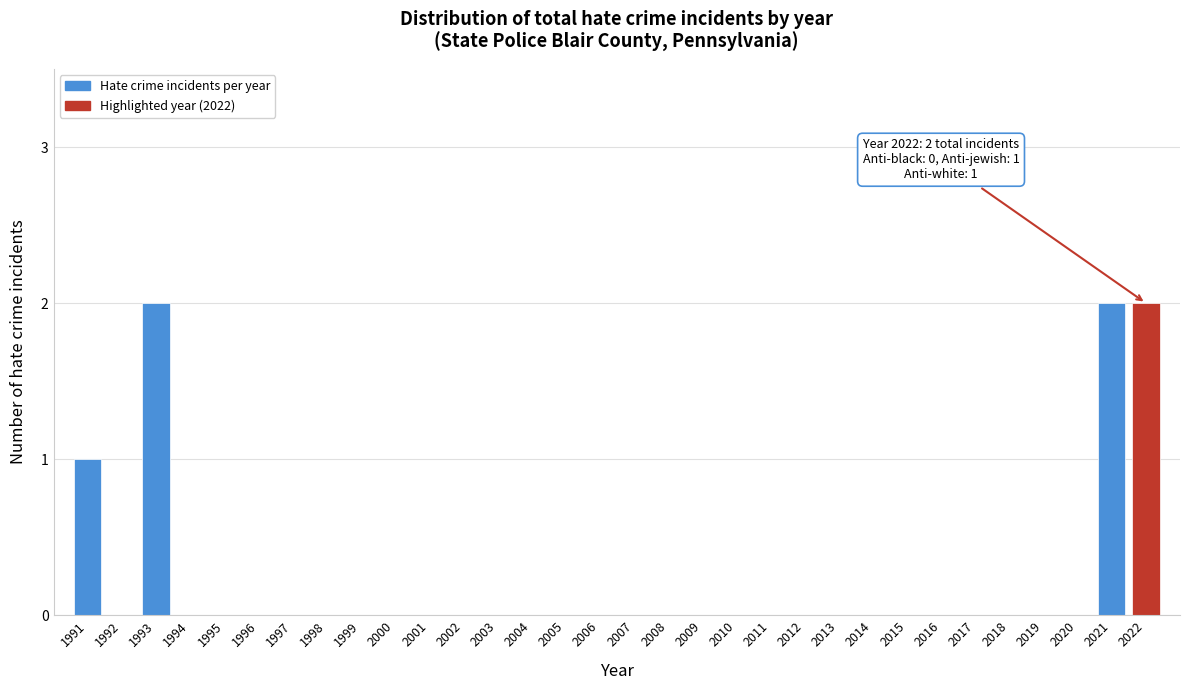

What is the sum of all values?

7